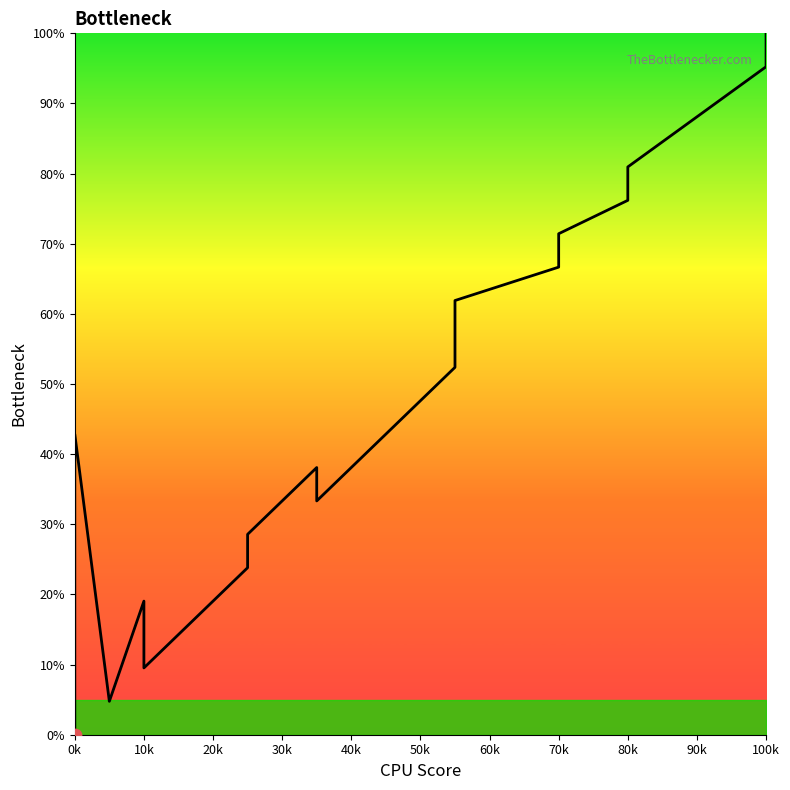

Which has a higher value, 90k or 40k?

90k